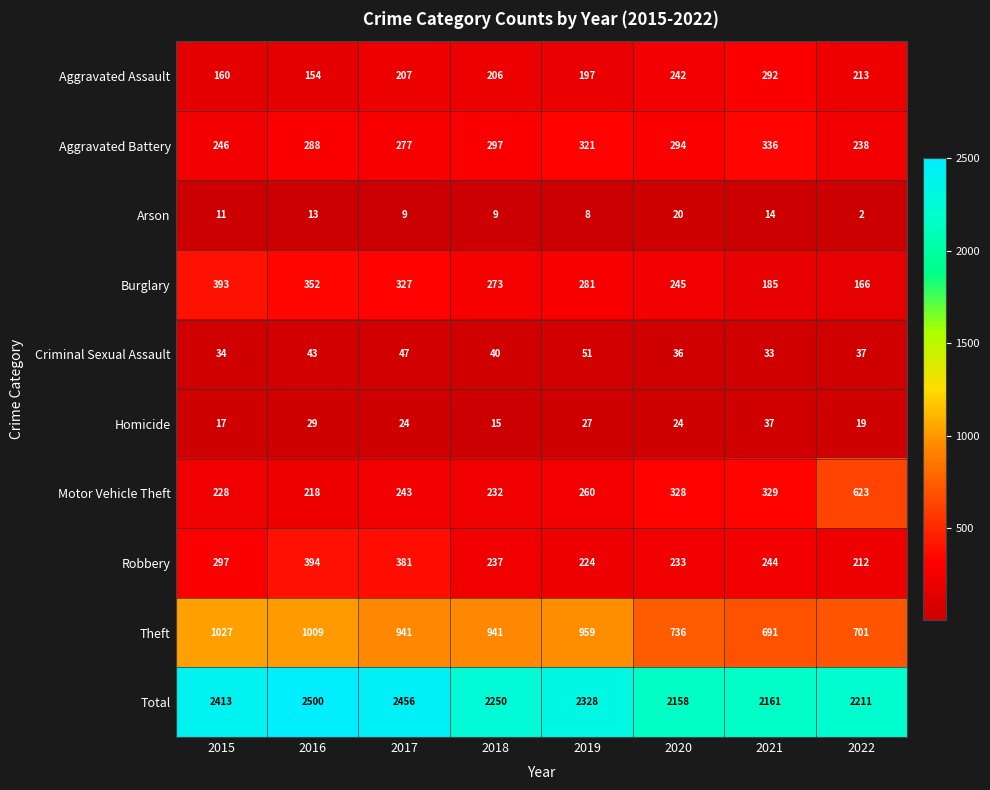

Is it true that Arson equals 11 at 2015?

True